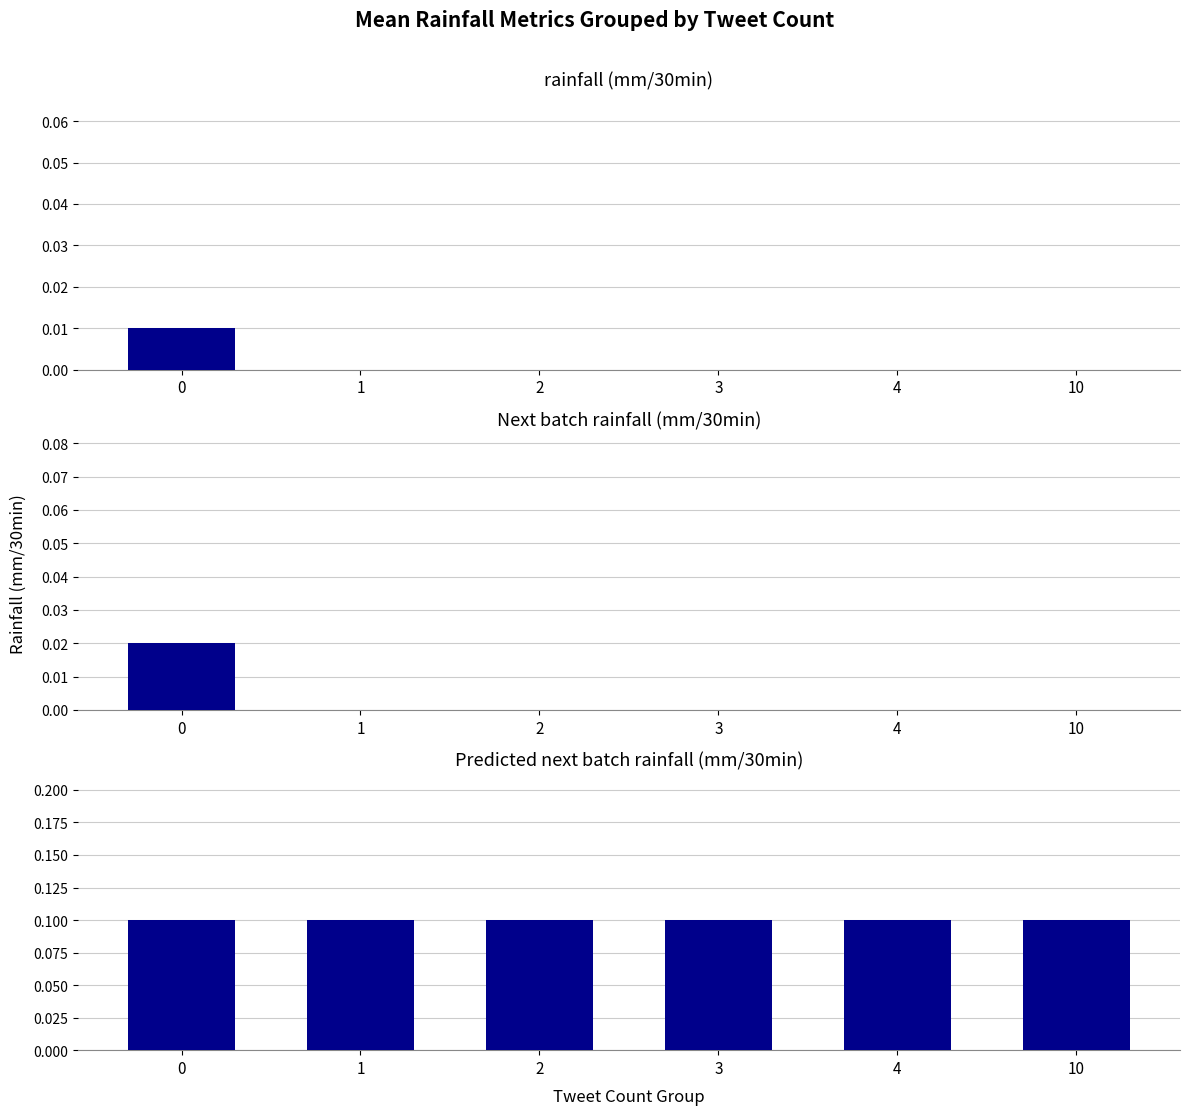

At which category does the chart reach its minimum across all series?

1